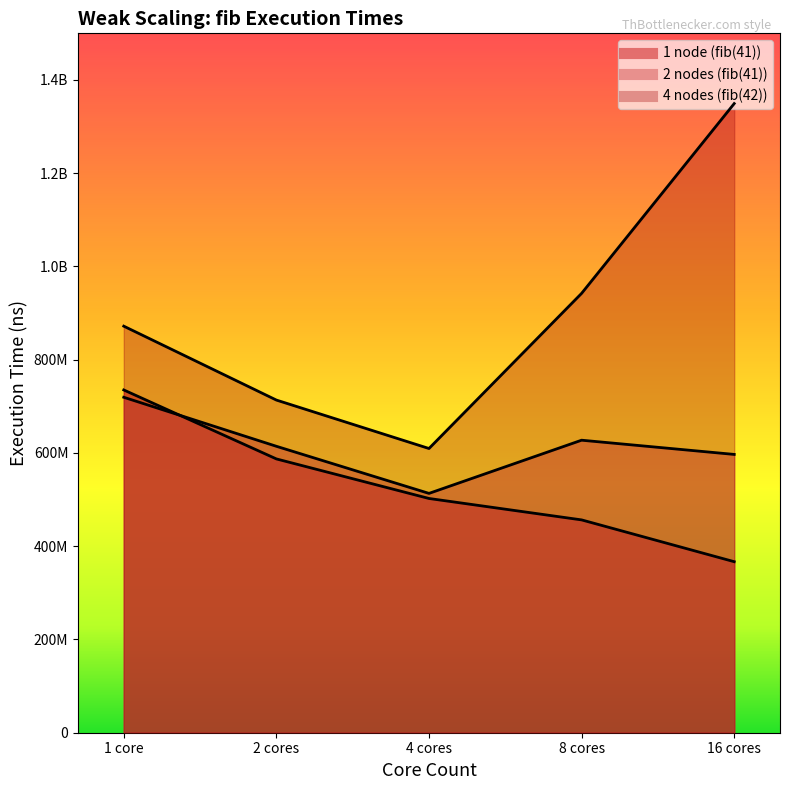

True or false: 2 nodes (fib(41)) has more than 0 points higher than both neighbors.

True